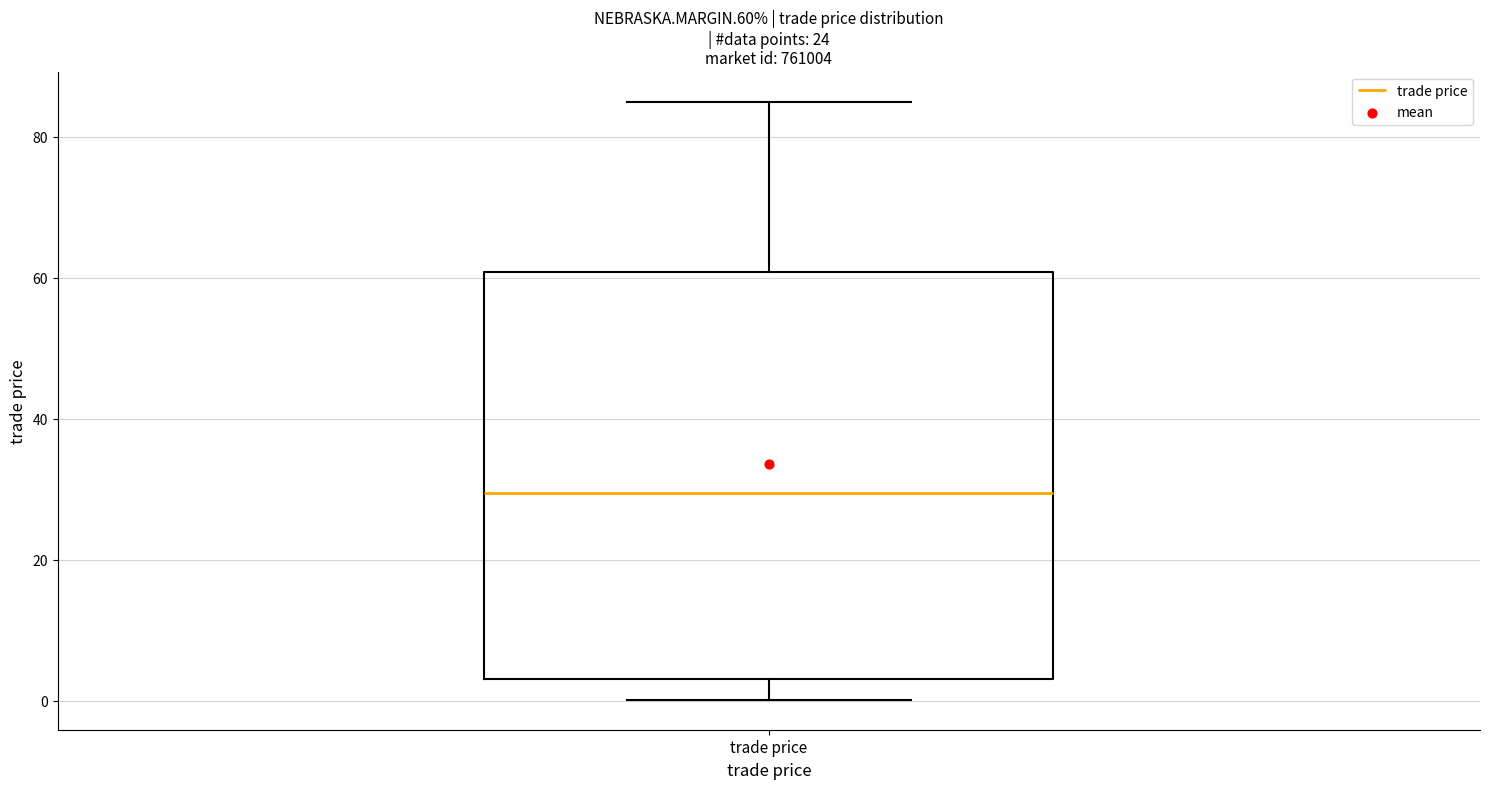

Read this box plot against the y-axis: the position of the median line, the range covered by the box, and the ends of both whiskers. The values are not printed on the chart, so give them approximately, as read against the axis.

median 30, box 4 to 60, whiskers 0 to 86